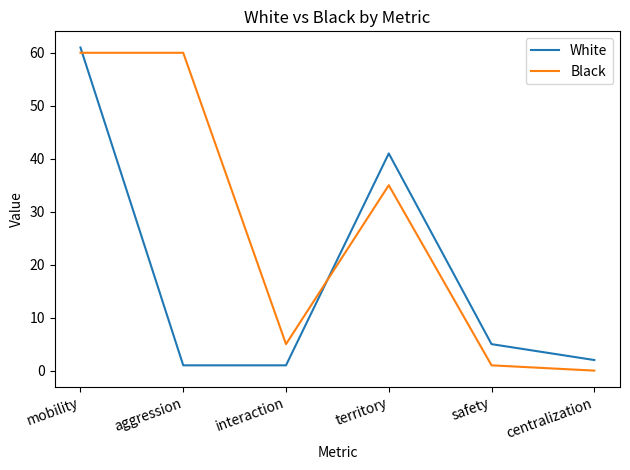

Is it true that Black equals 51 at territory?

False